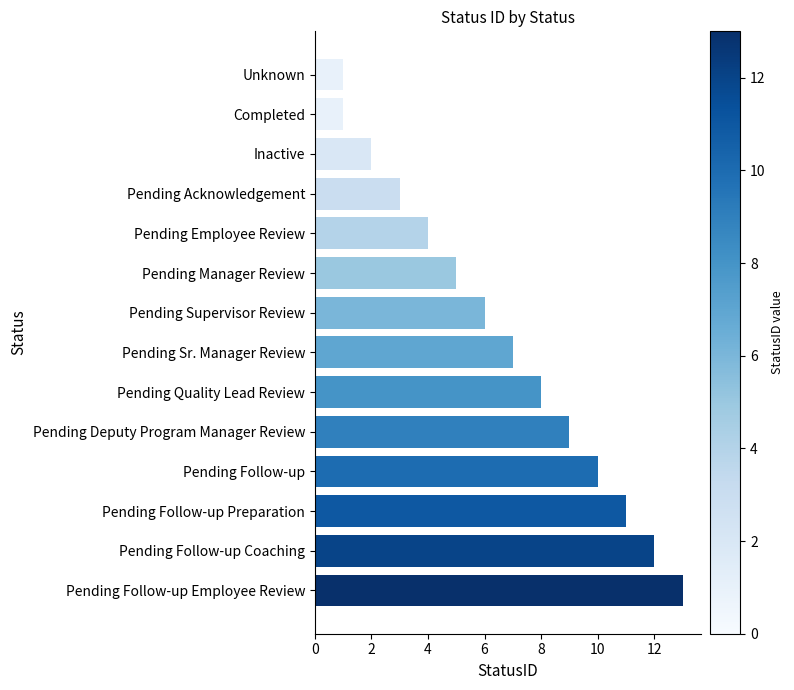

Reading bottom to top, list all the values displayed in this chart.

13	12	11	10	9	8	7	6	5	4	3	2	1	1